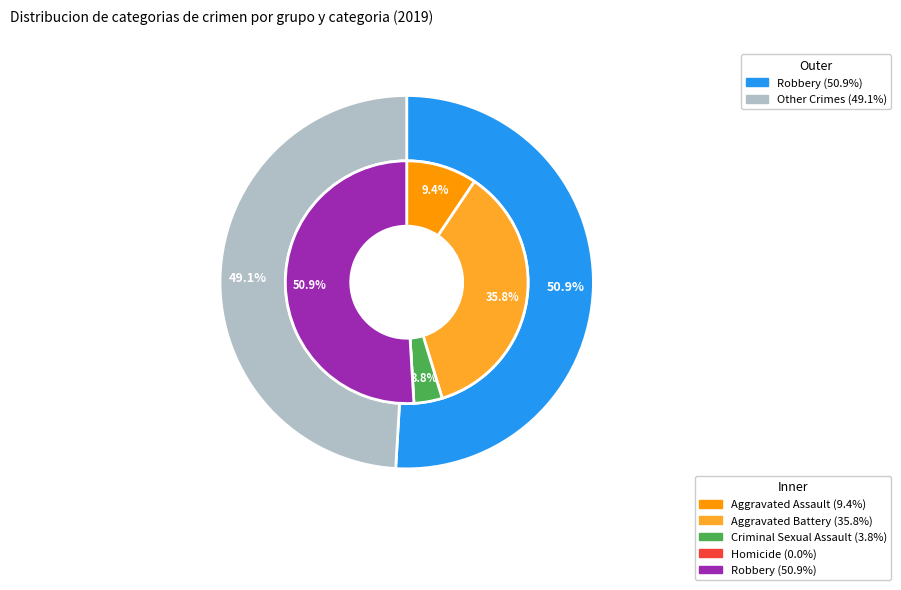

Which category has the smallest portion of the pie?

Homicide